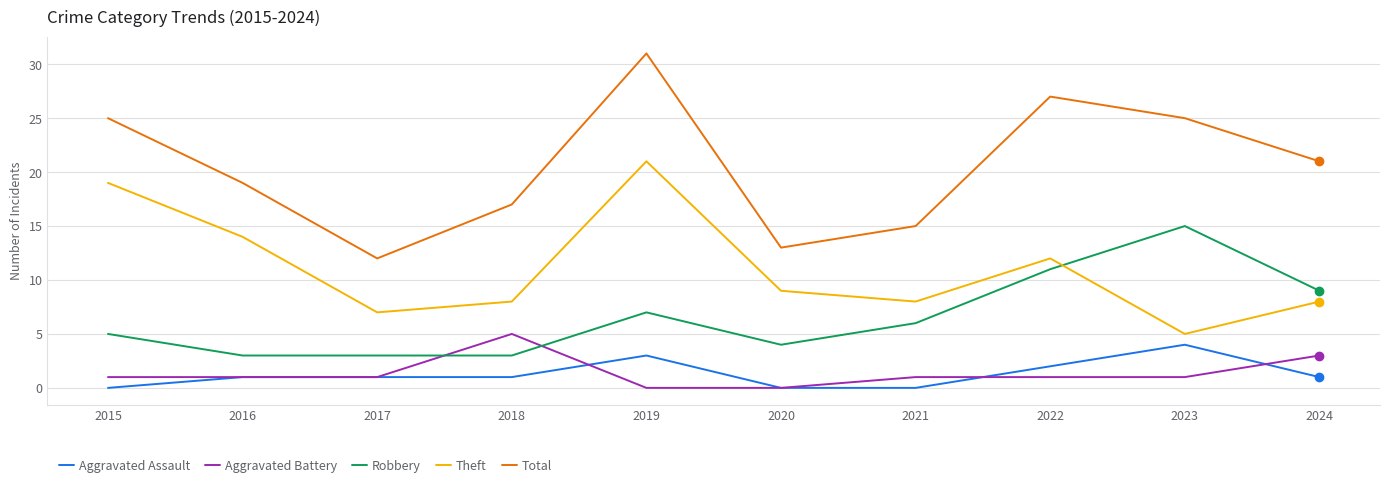

Which series changed the most between 2019 and 2024?

Theft